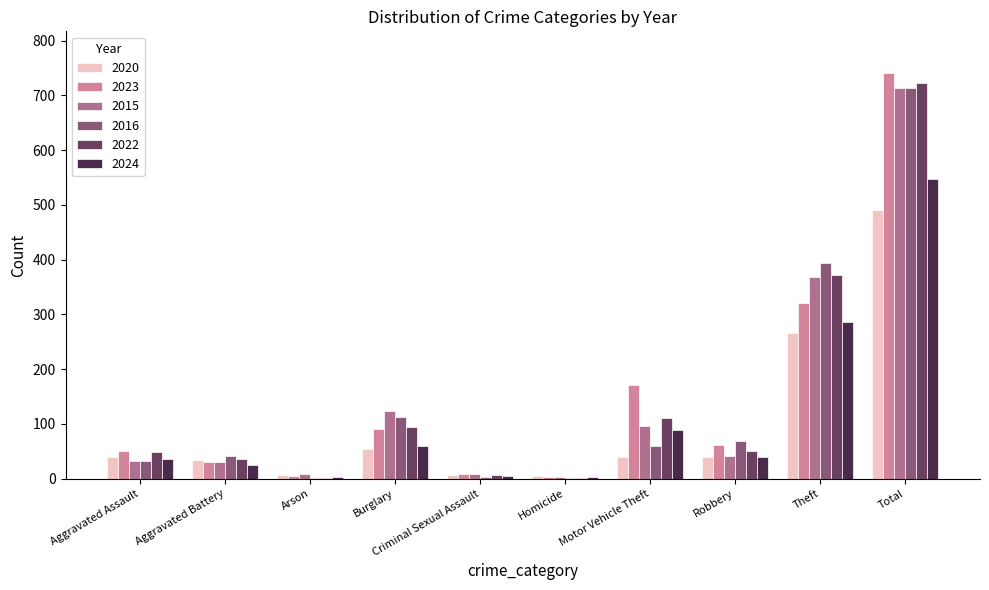

At which category is the sum across all series the highest?

Total